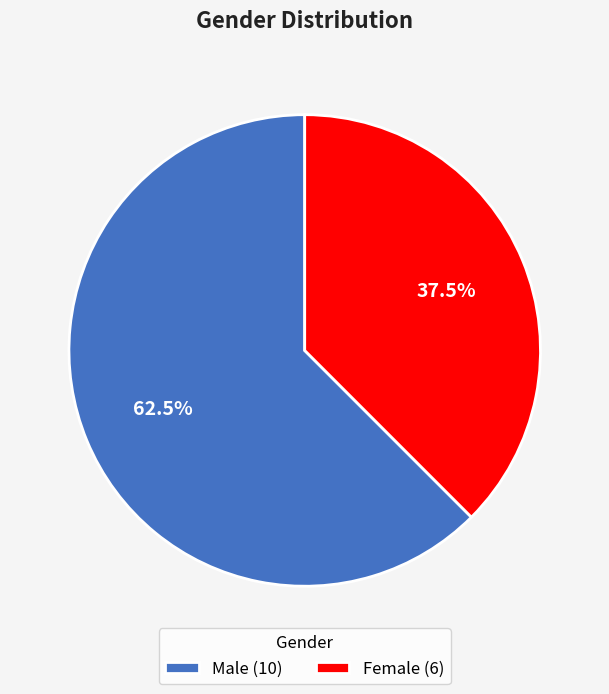

True or false: Female accounts for 50% of the total.

False